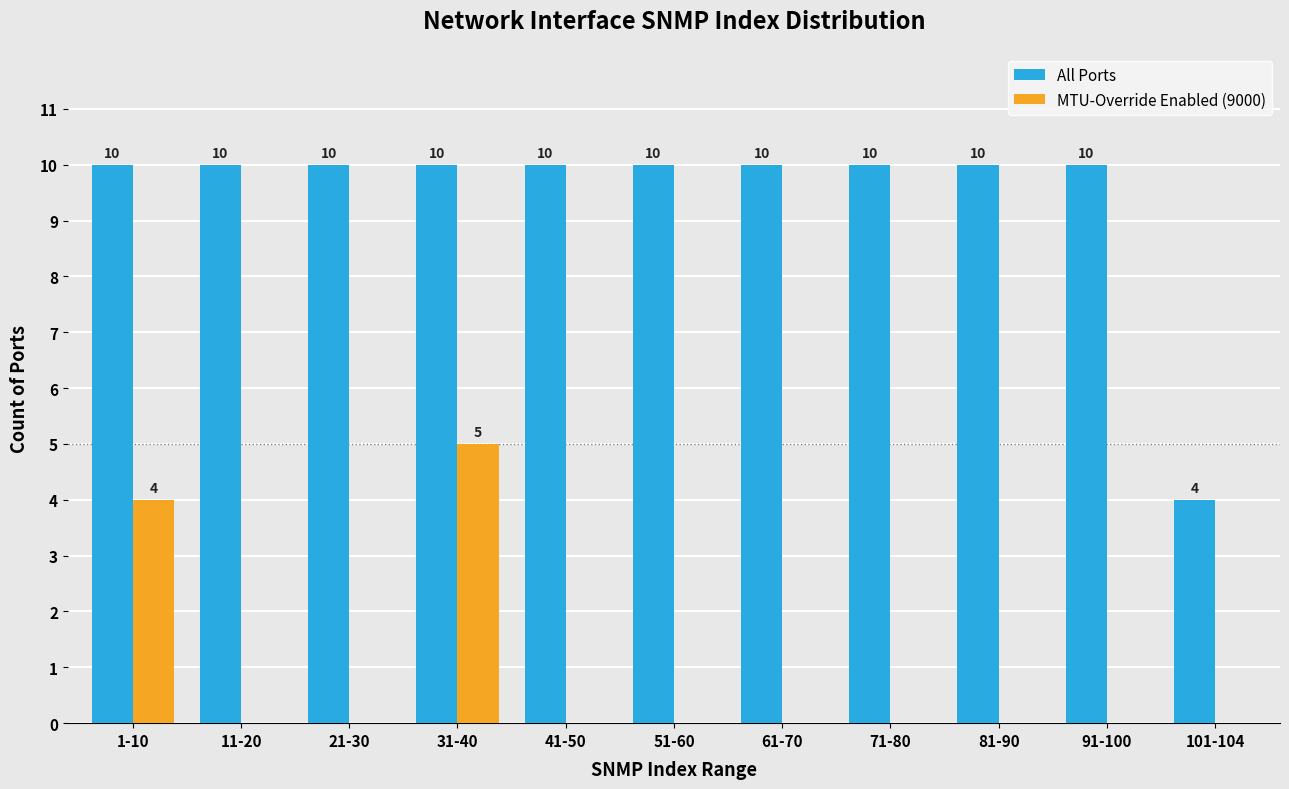

Read the All Ports value at 101-104.

4